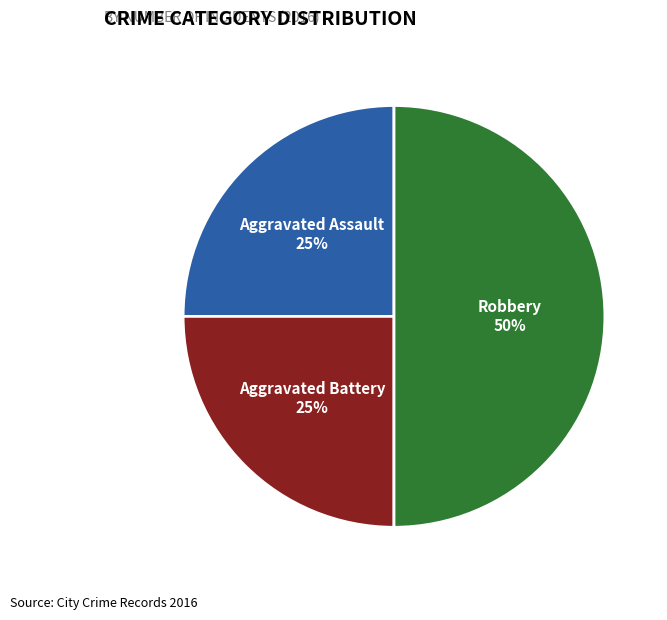

The Robbery slice represents 50% of the pie. True or false?

True